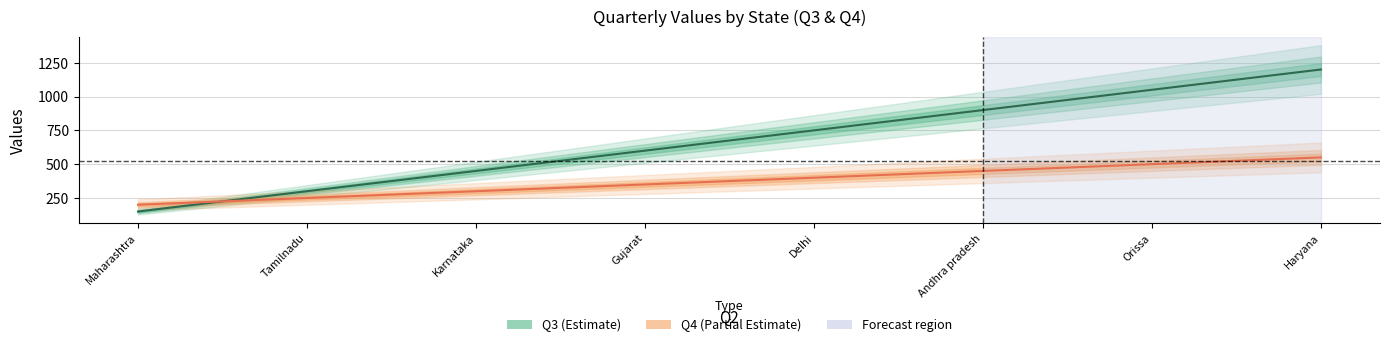

What is the label of the 8th point from the right?

Maharashtra